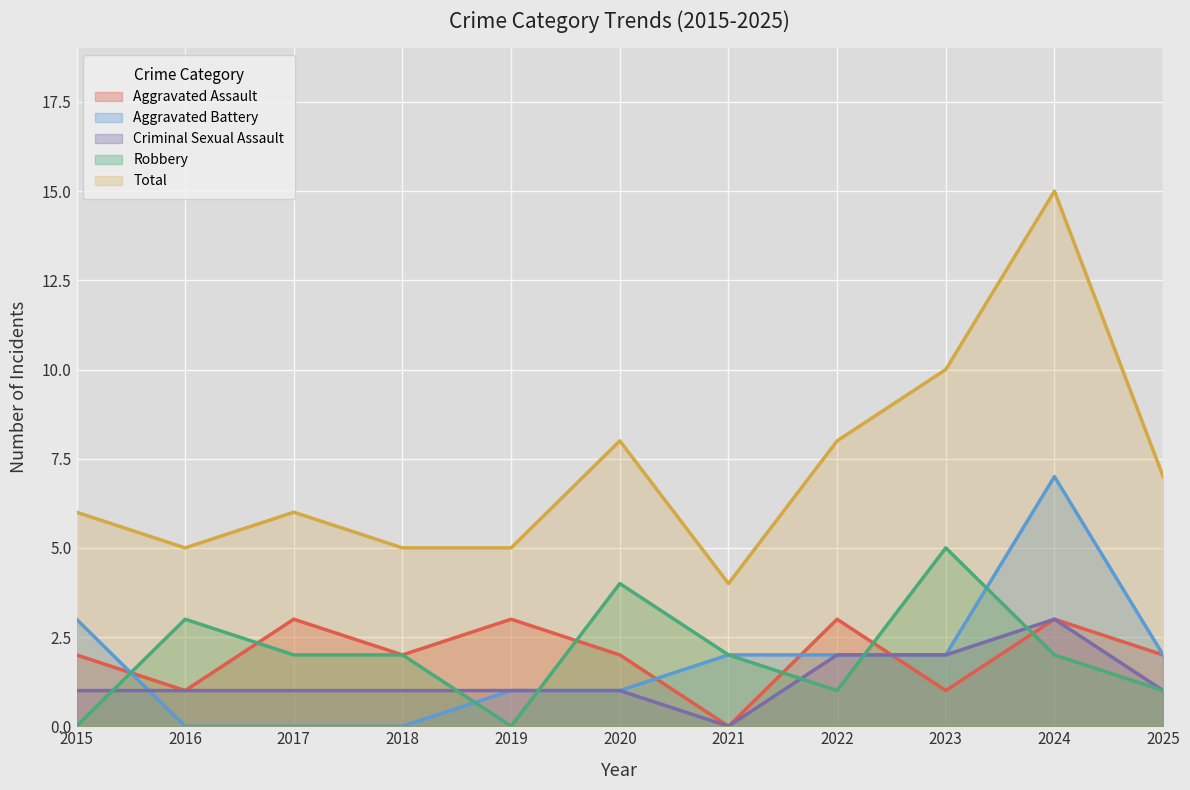

Is the value of Total at 2017 greater than the value of Criminal Sexual Assault at 2018?

Yes